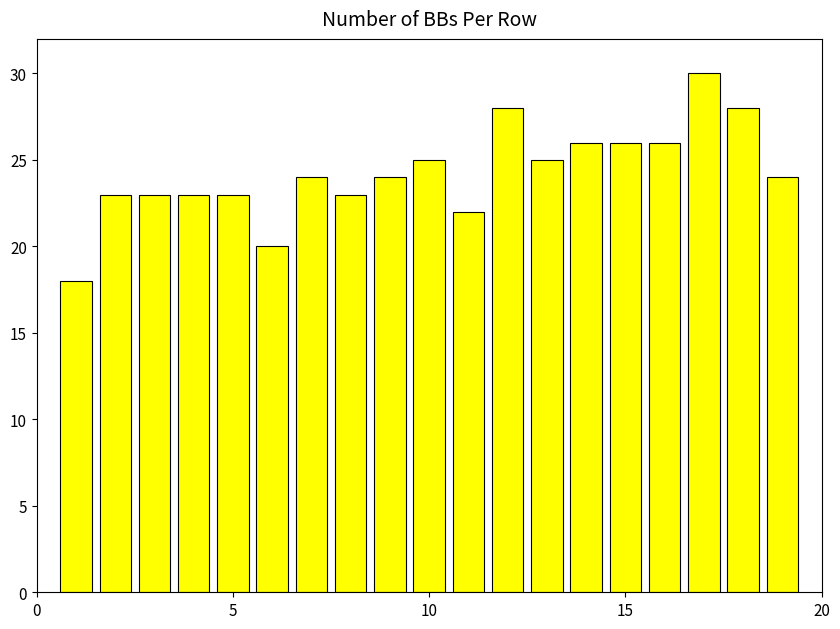

How many distinct data groups are displayed?

1